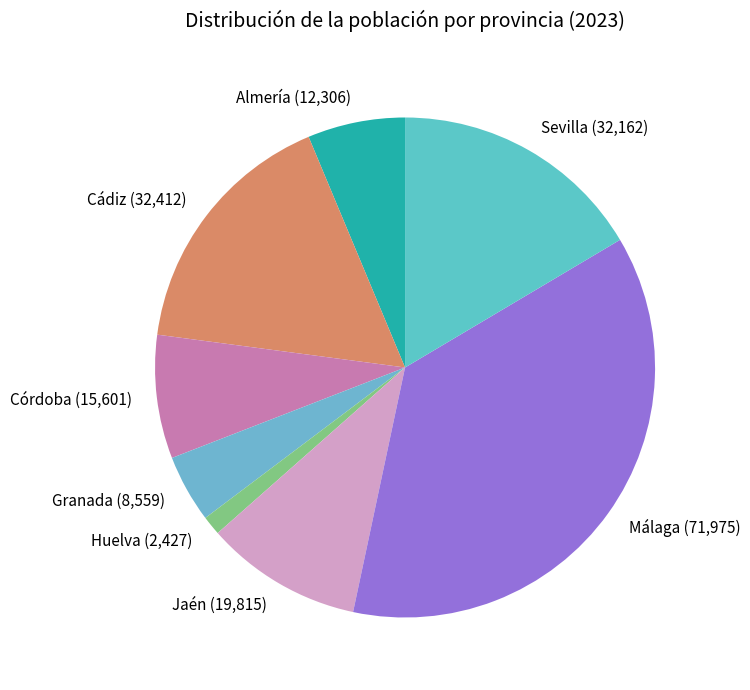

What is the smallest slice in the pie chart?

Huelva